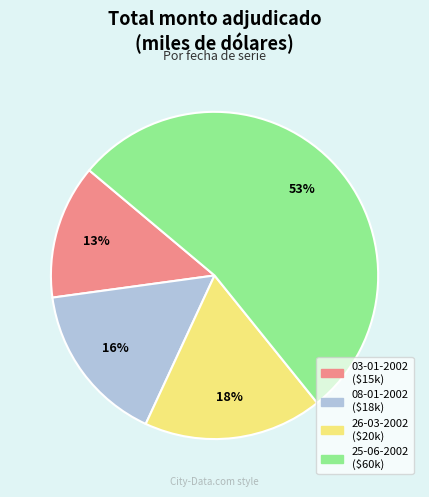

To the nearest percent, what portion does 26-03-2002 represent?

18%